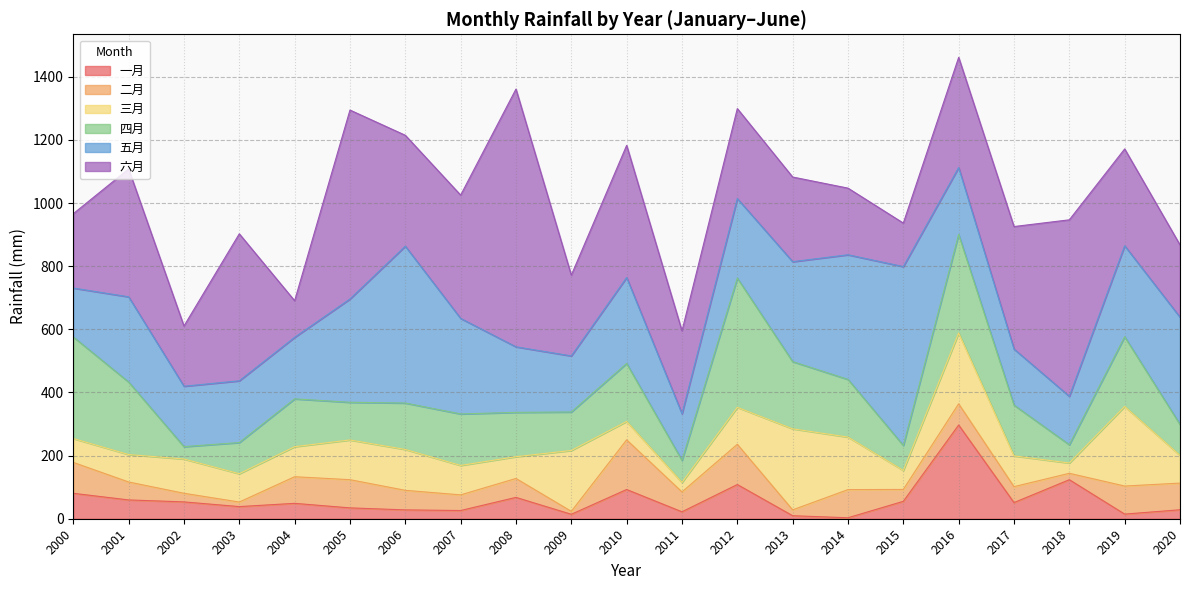

At which category is the sum across all series the highest?

2016